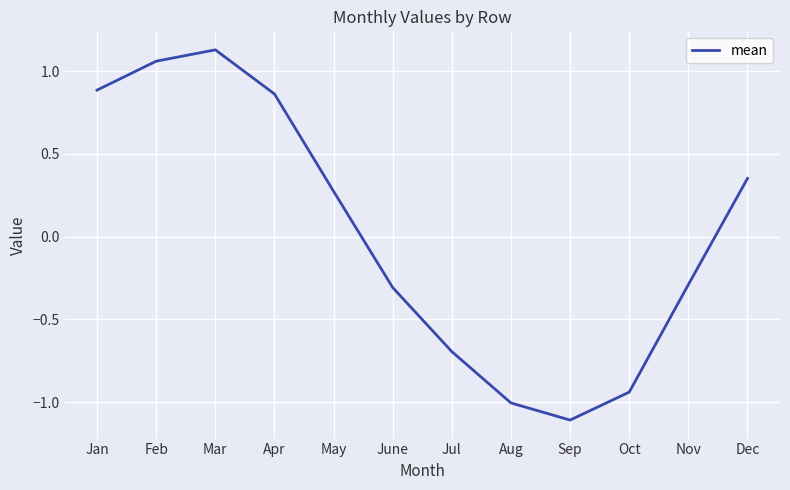

At which label does the data first exceed 0?

Jan